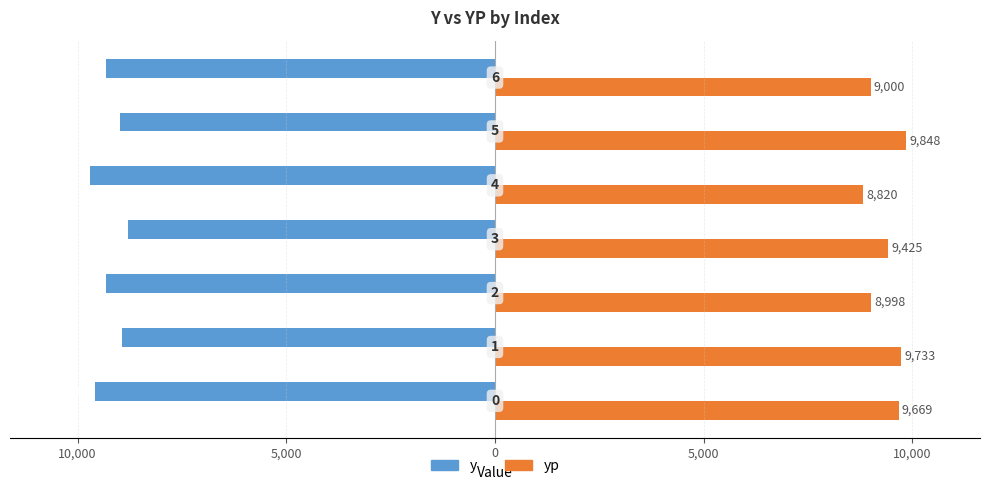

What are all the series names shown in the legend?

y, yp